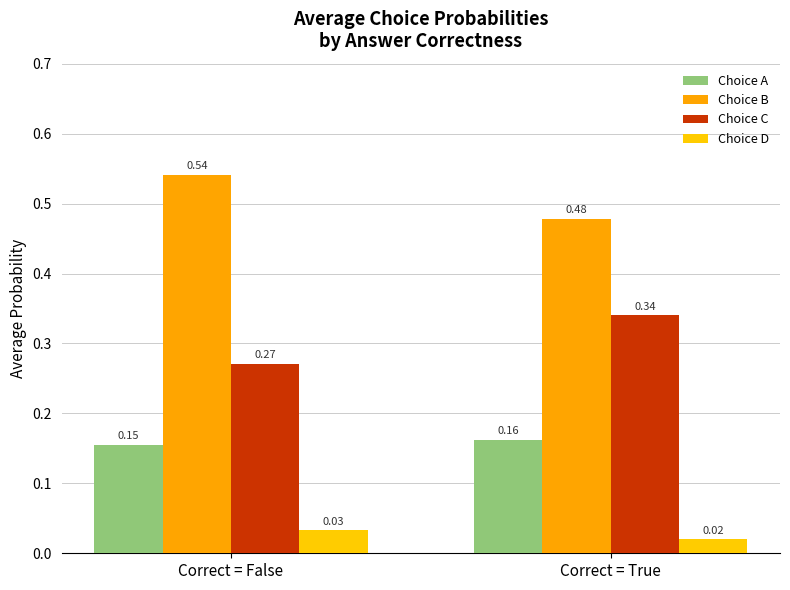

The value of Choice D at Correct = True is 0.0. True or false?

True